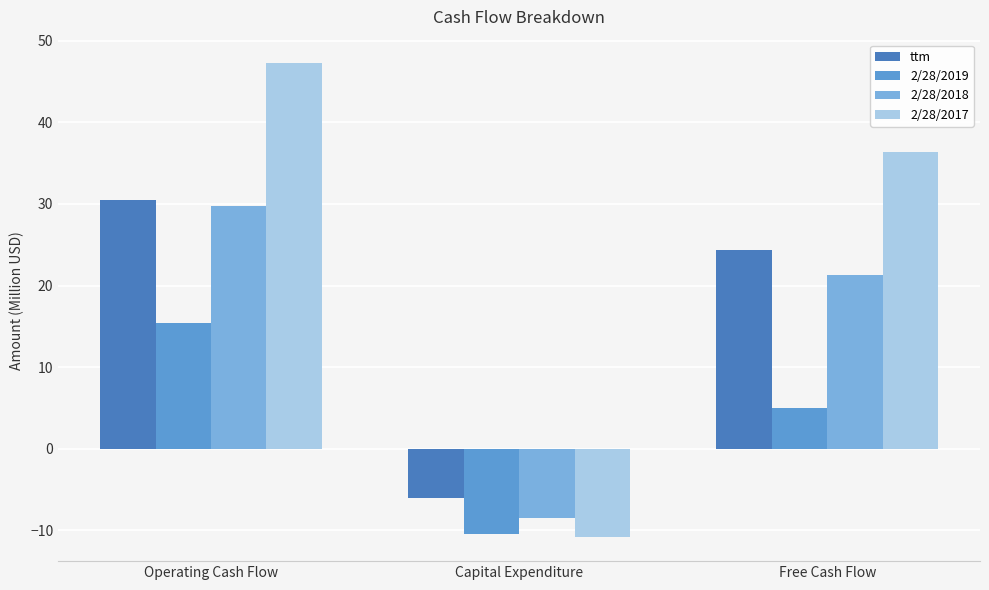

Which series has the largest range (max minus min)?

2/28/2017